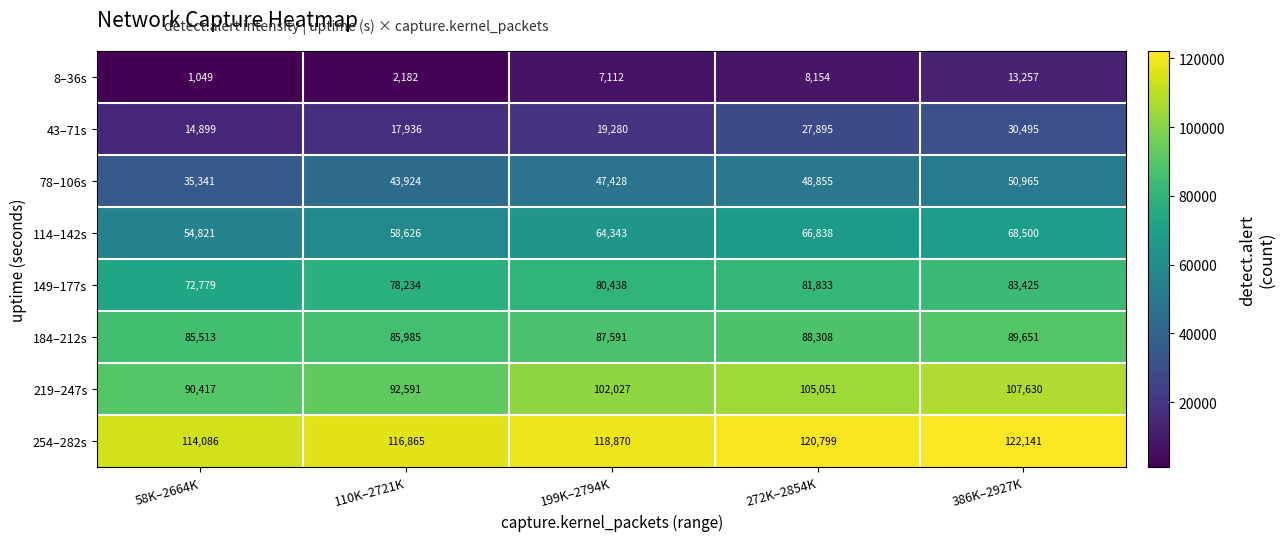

At which label is 8–36s closest to 7153?

199K–2794K